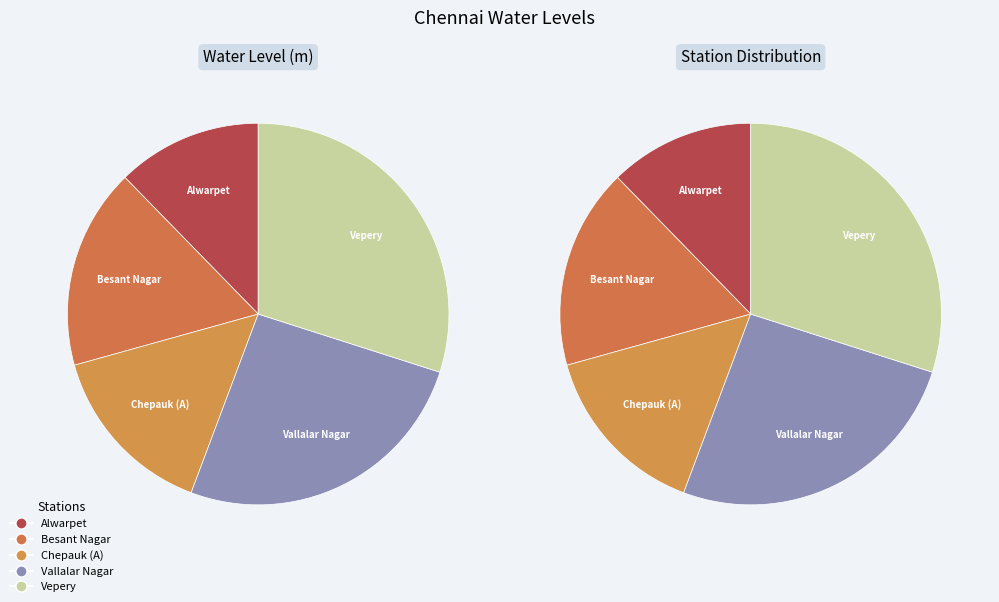

Does Vallalar Nagar account for over 50% of the chart?

No